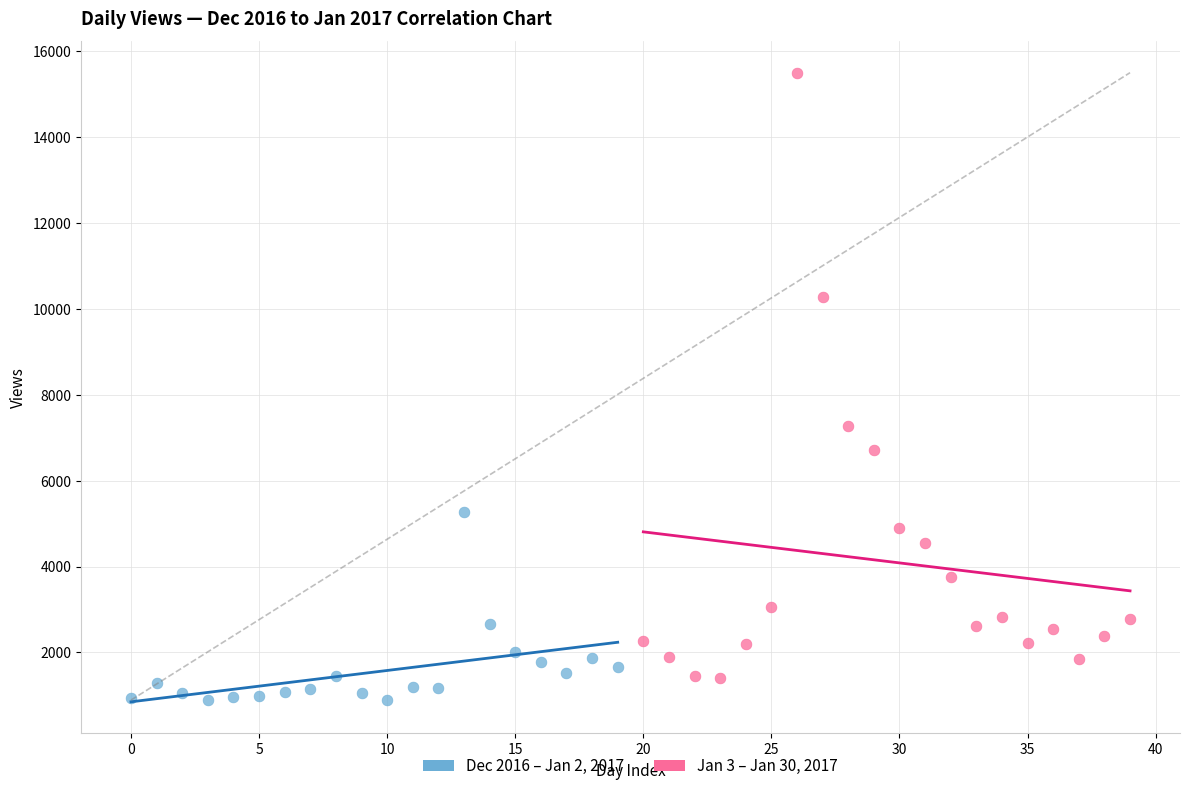

Which series reaches the minimum Y coordinate?

Dec 2016 – Jan 2, 2017